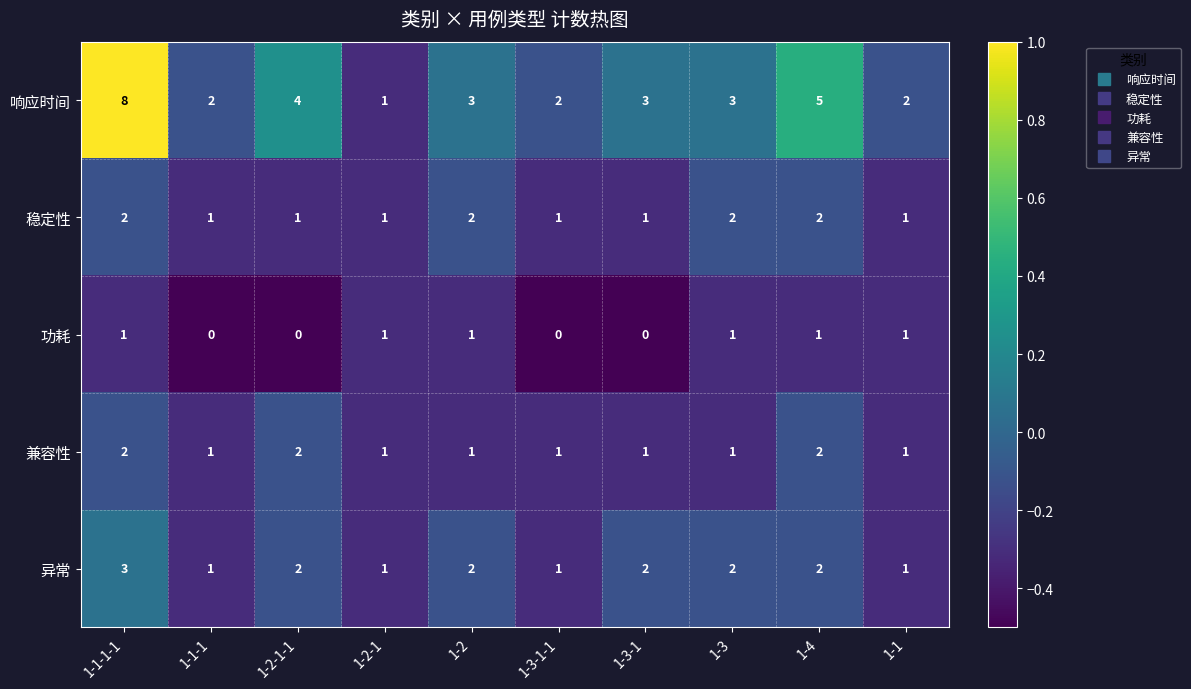

What is the total value across all series at 1-2?

9